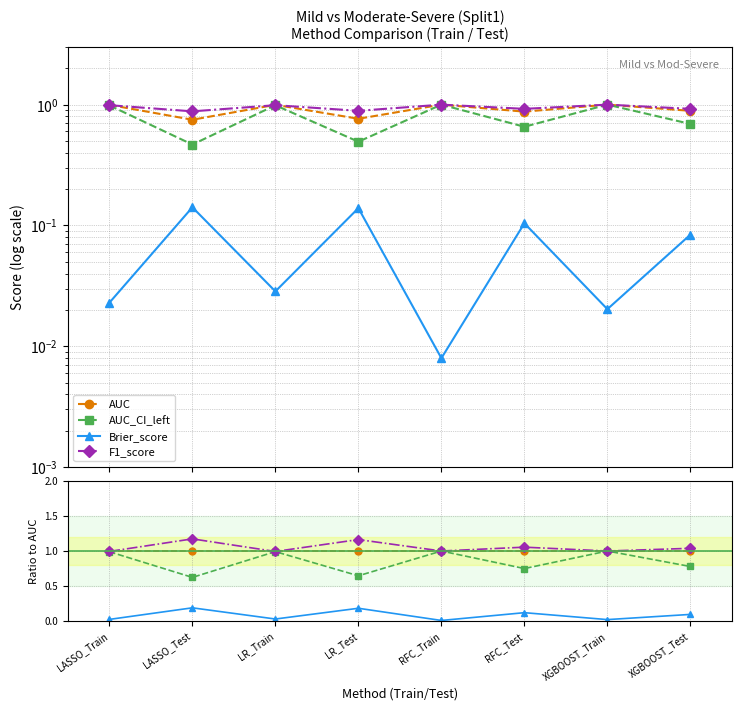

At which label is F1_score closest to 1?

RFC_Train